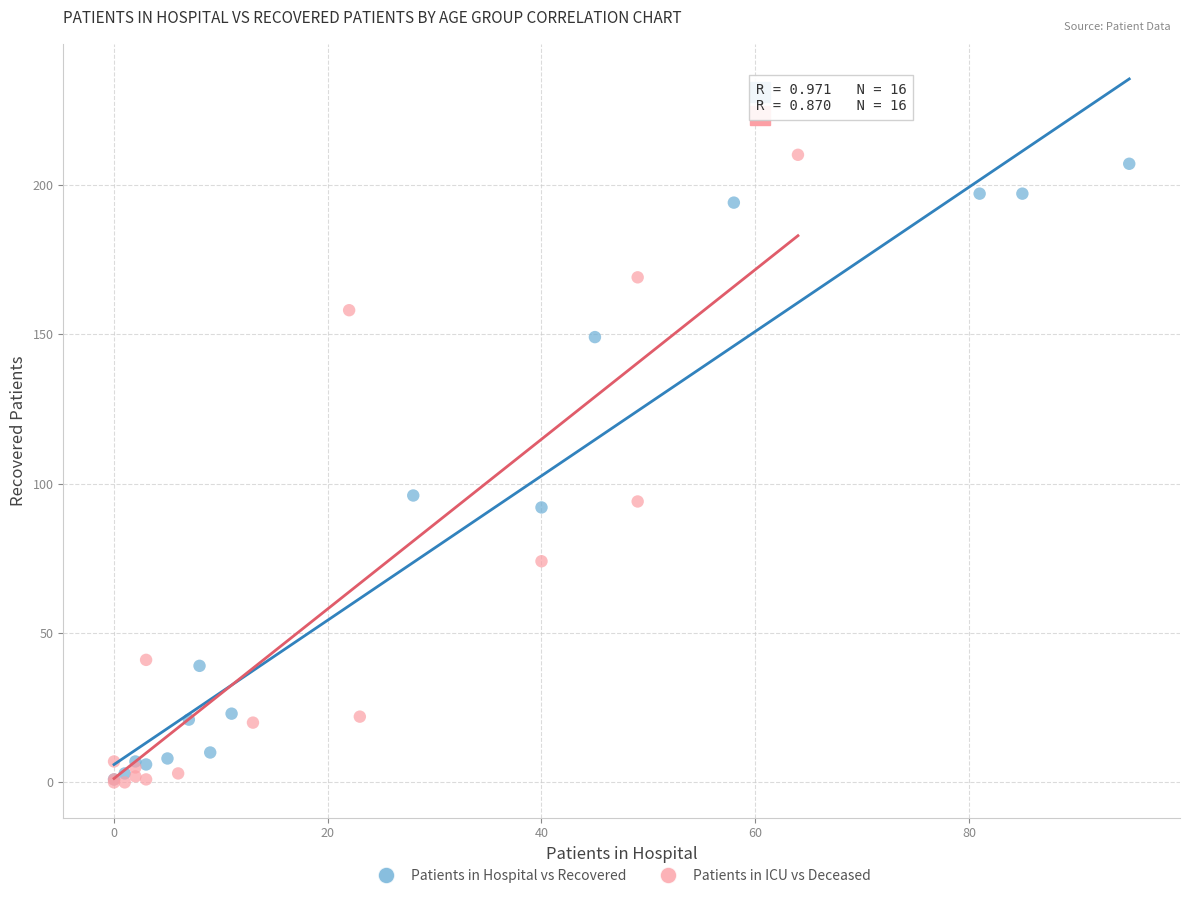

What are all the series names shown in the legend?

Patients in Hospital vs Recovered, Patients in ICU vs Deceased